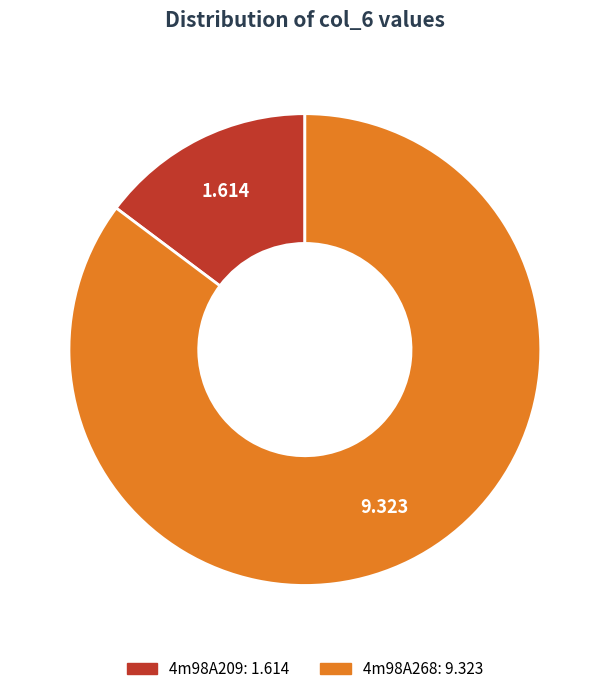

Which has a higher value, 4m98A209 or 4m98A268?

4m98A268